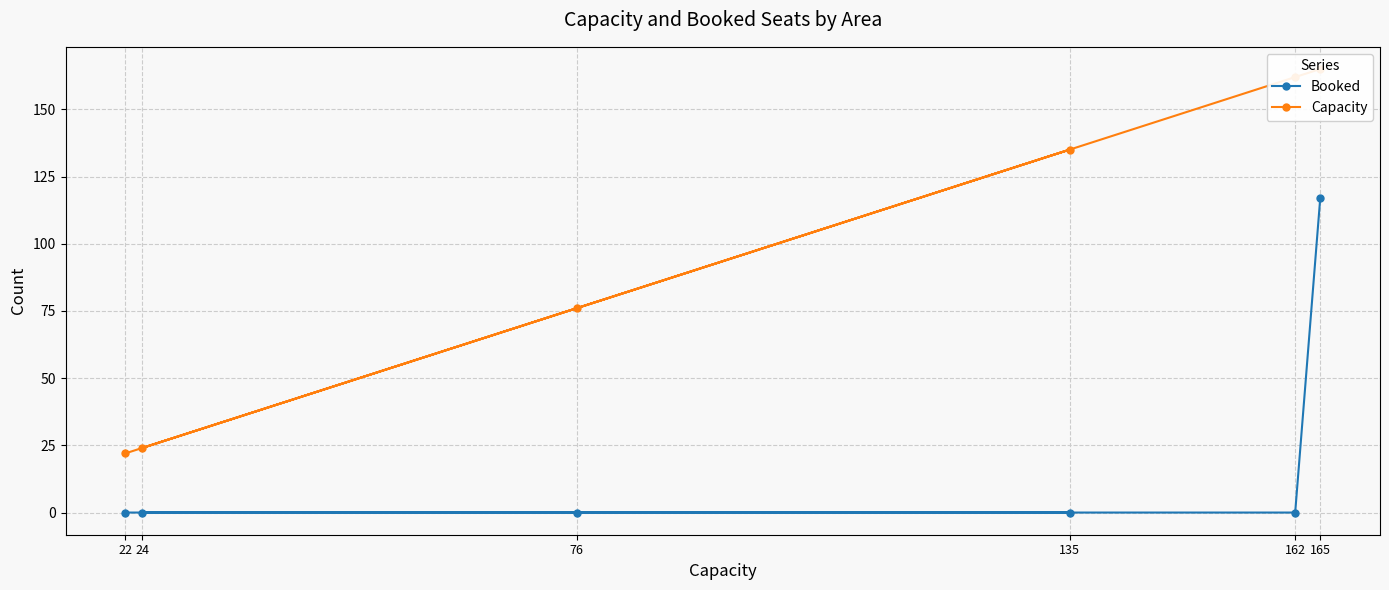

Which category has the lowest value in the Booked series?

22